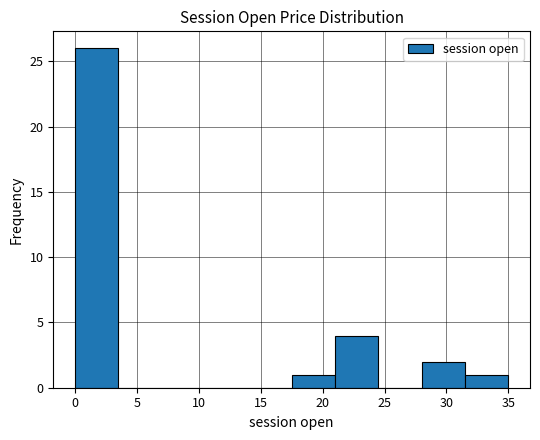

Over which range of the x-axis is the bar tallest?

0.0 to 3.5